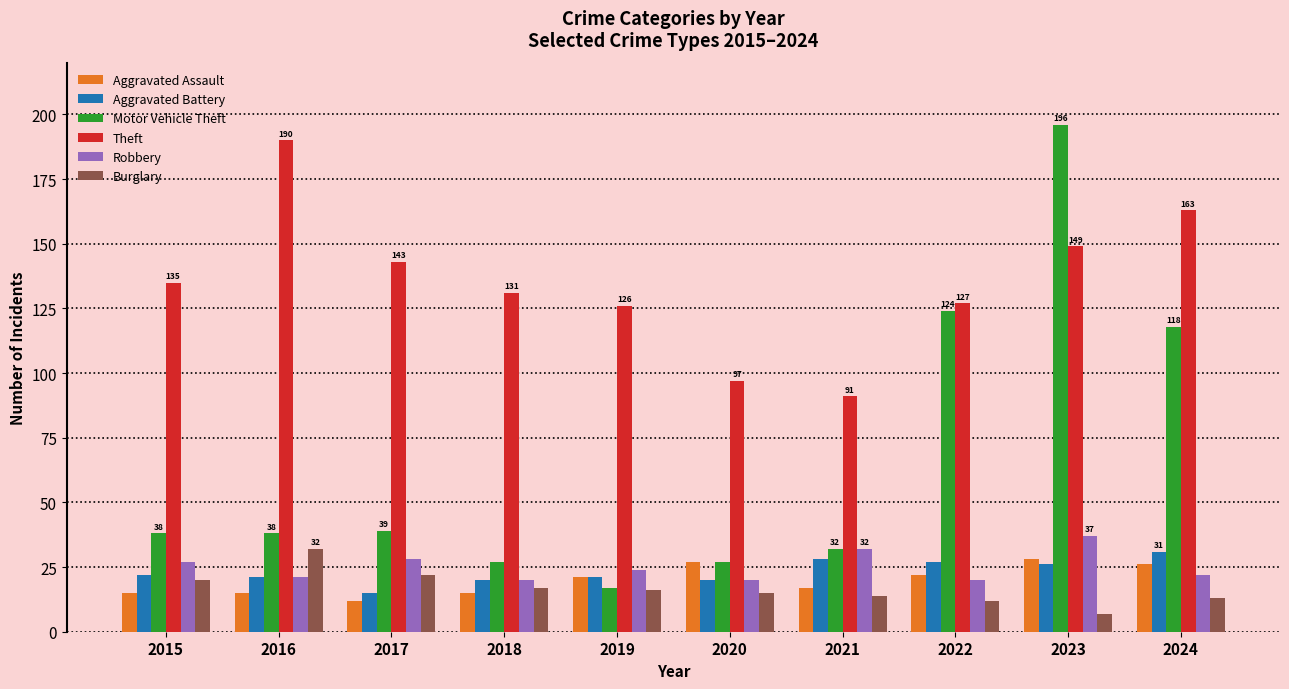

How many data points does each series have?

10